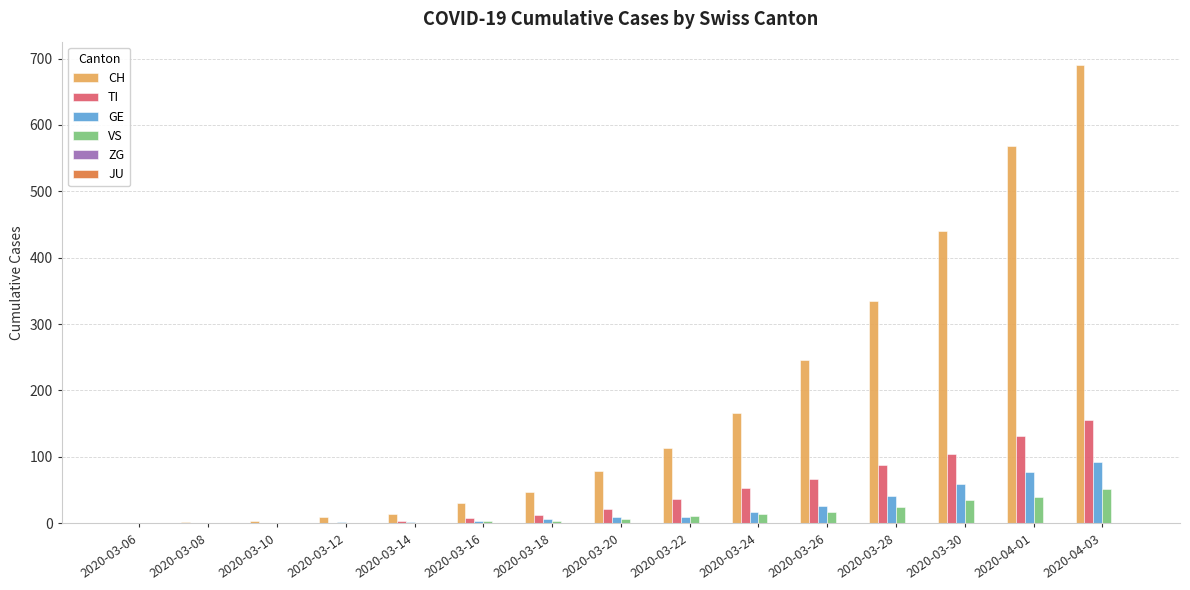

What is the spread (max minus min) of values at 2020-03-24?

166